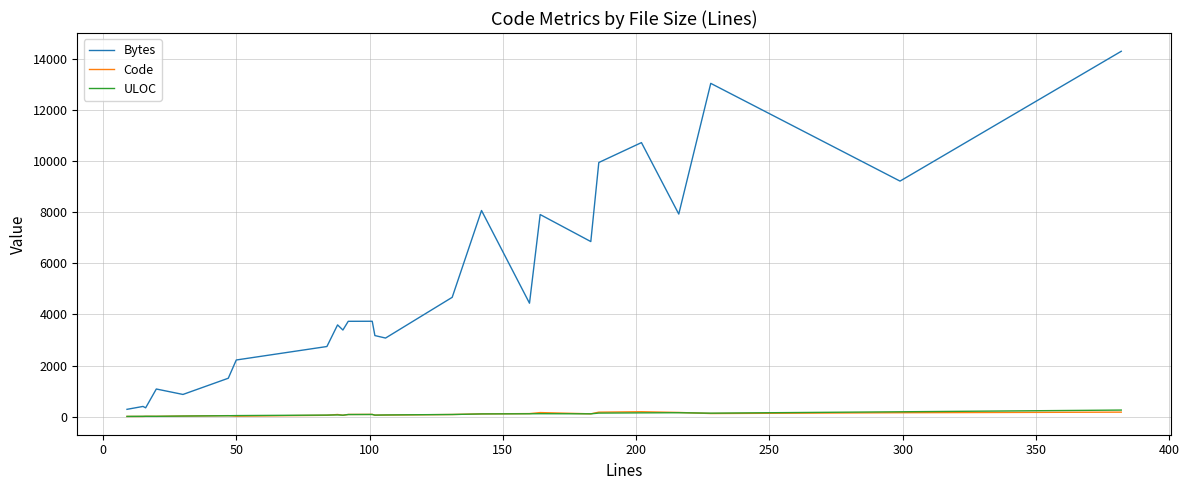

True or false: Code and Bytes intersect in this chart.

False